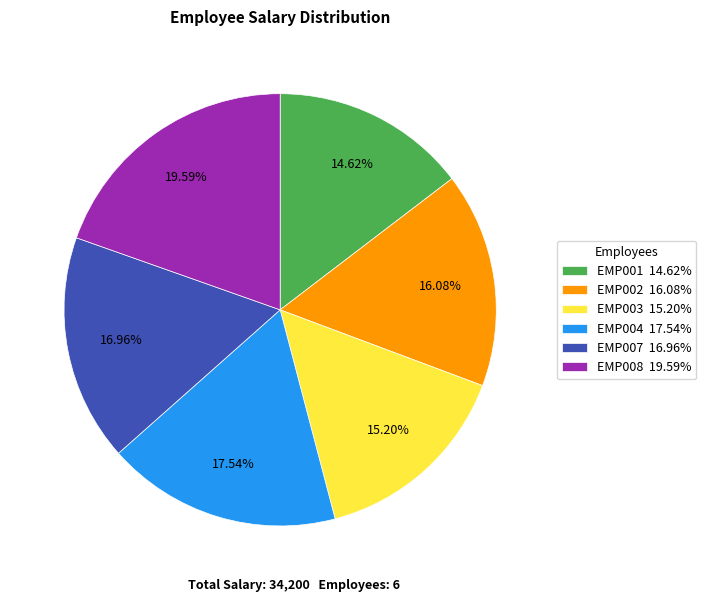

Is there any slice that represents more than half of the pie?

No